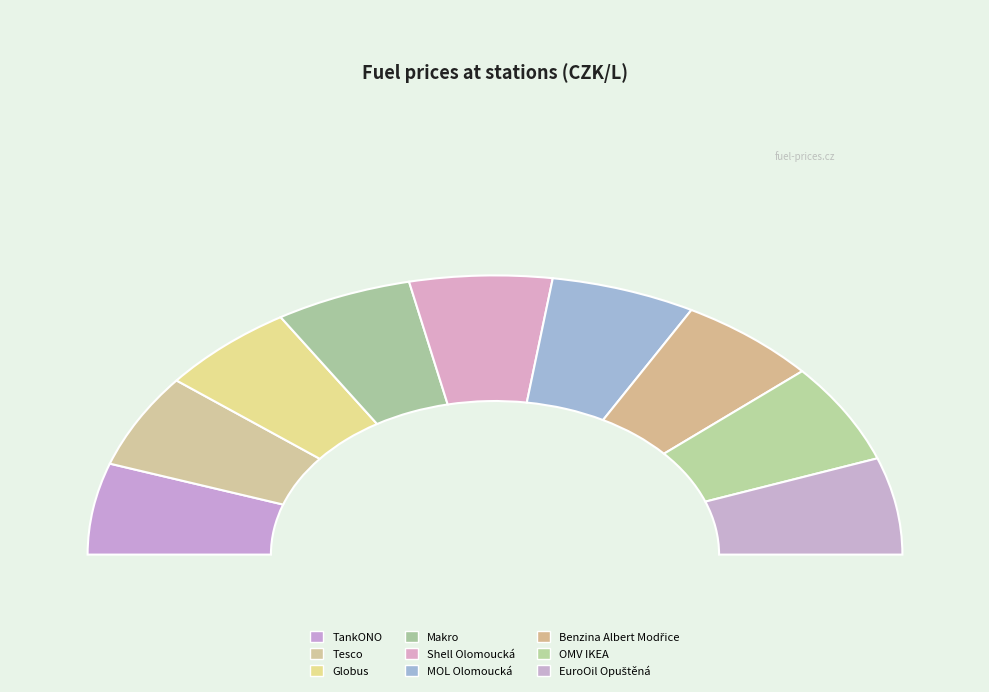

What percentage is the OMV IKEA slice, to the nearest percent?

12%